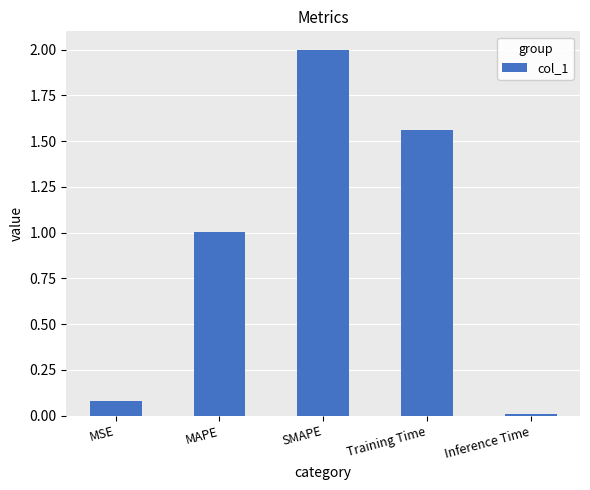

How many bars are there in total?

5